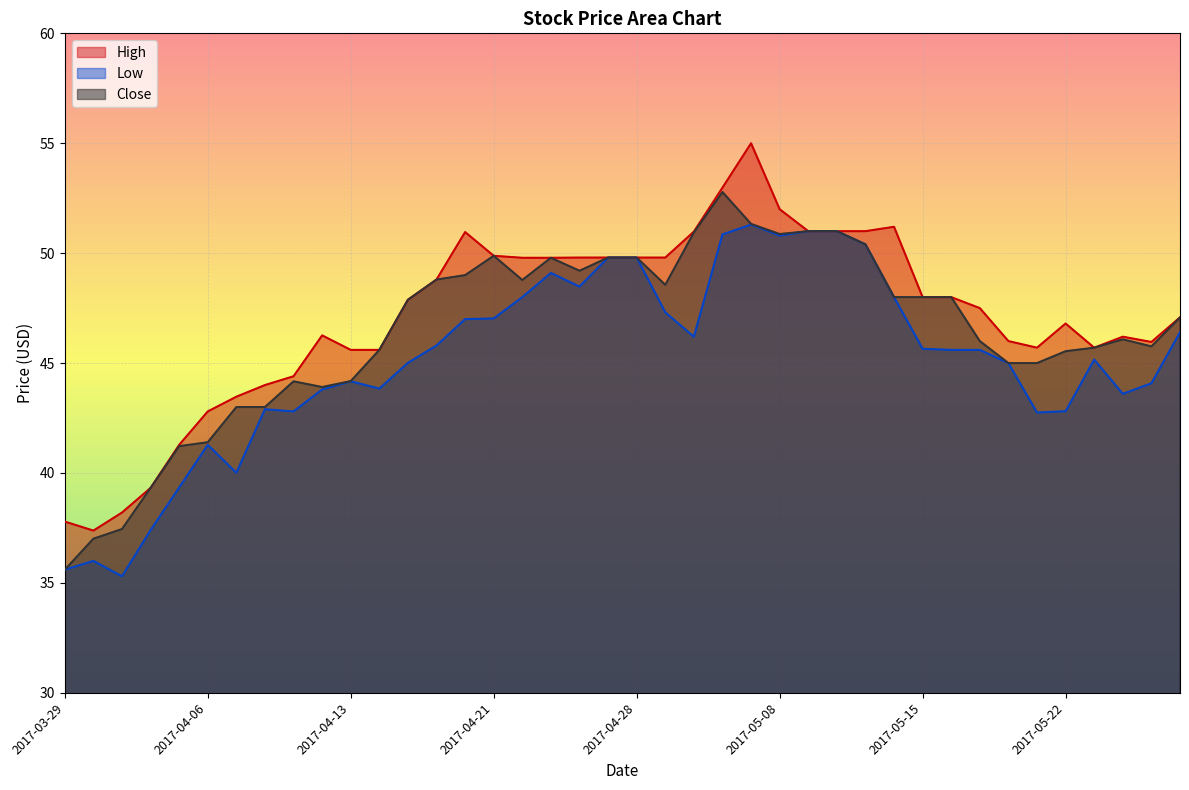

What are all the series names shown in the legend?

High, Low, Close